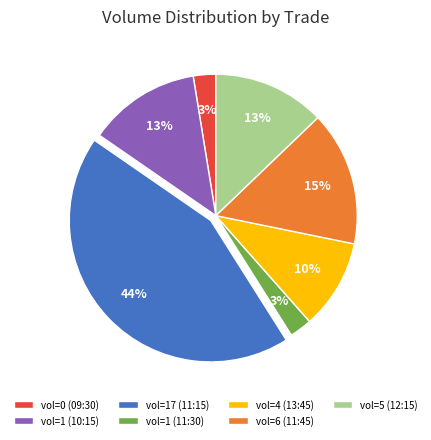

Between vol=5 (12:15) and vol=0 (09:30), which is larger?

vol=5 (12:15)